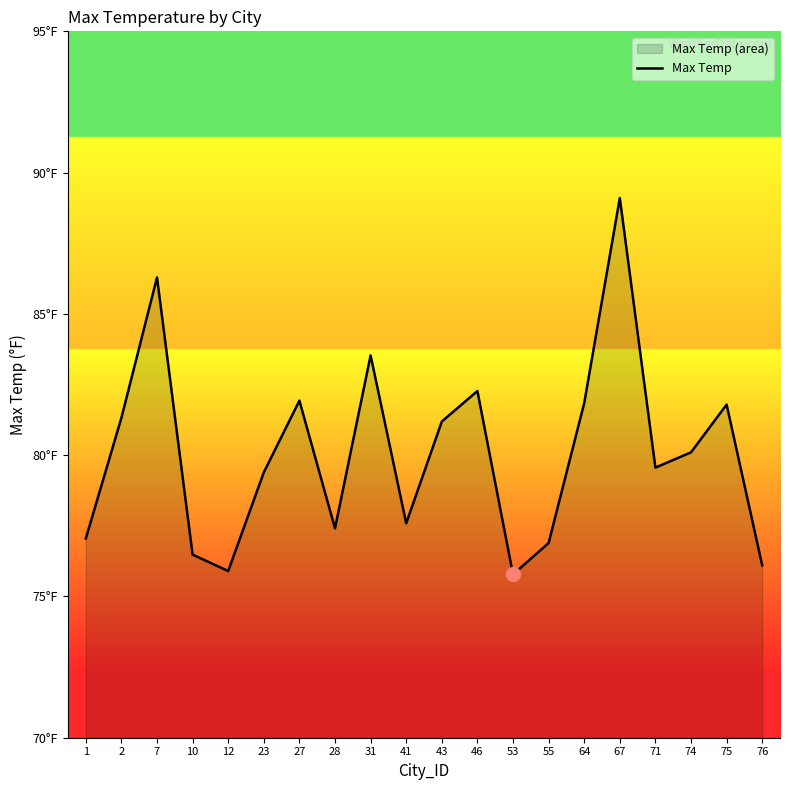

What is the value of the 6th point from the left?

79.4